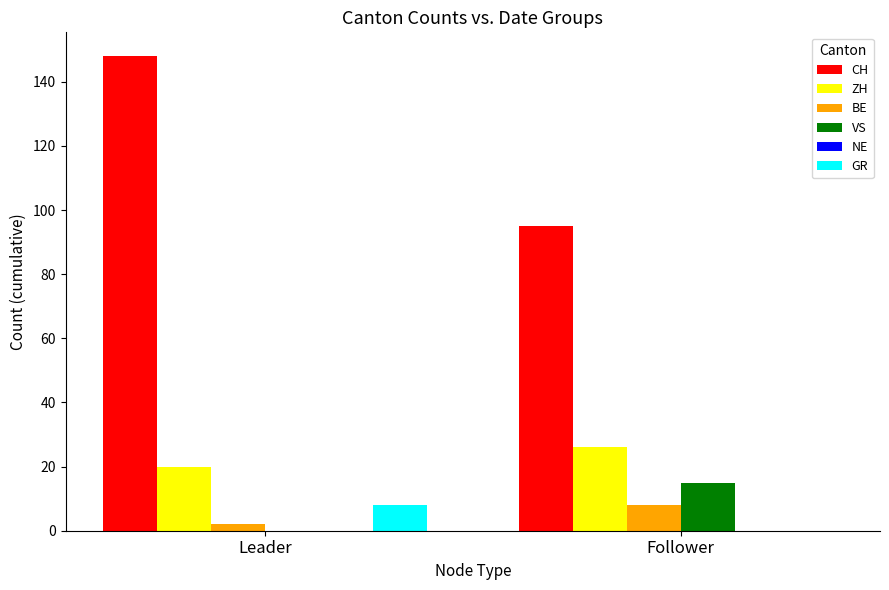

What is the total value across all series at Follower?

144